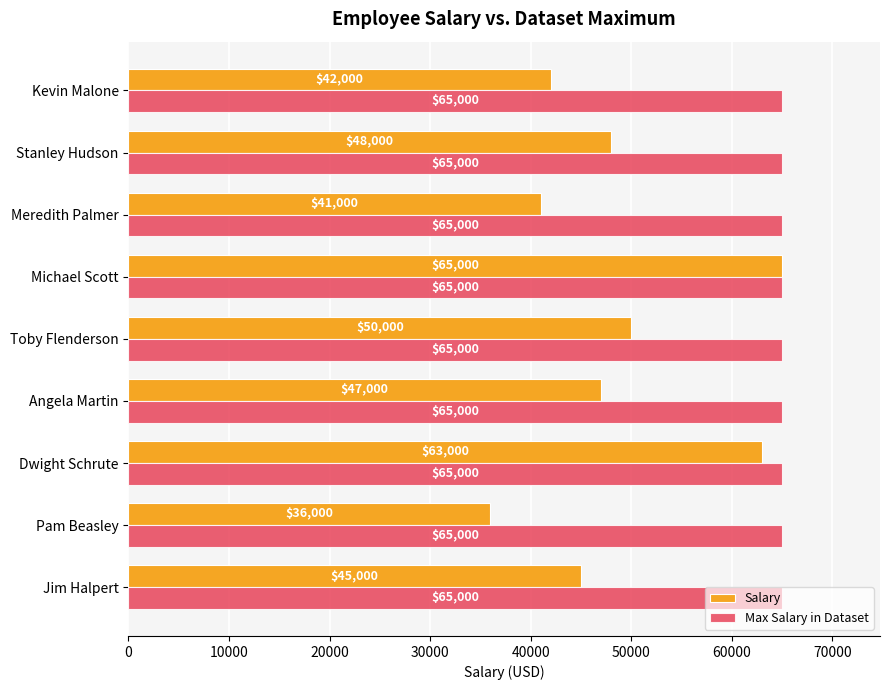

What is the greatest value displayed?

65000